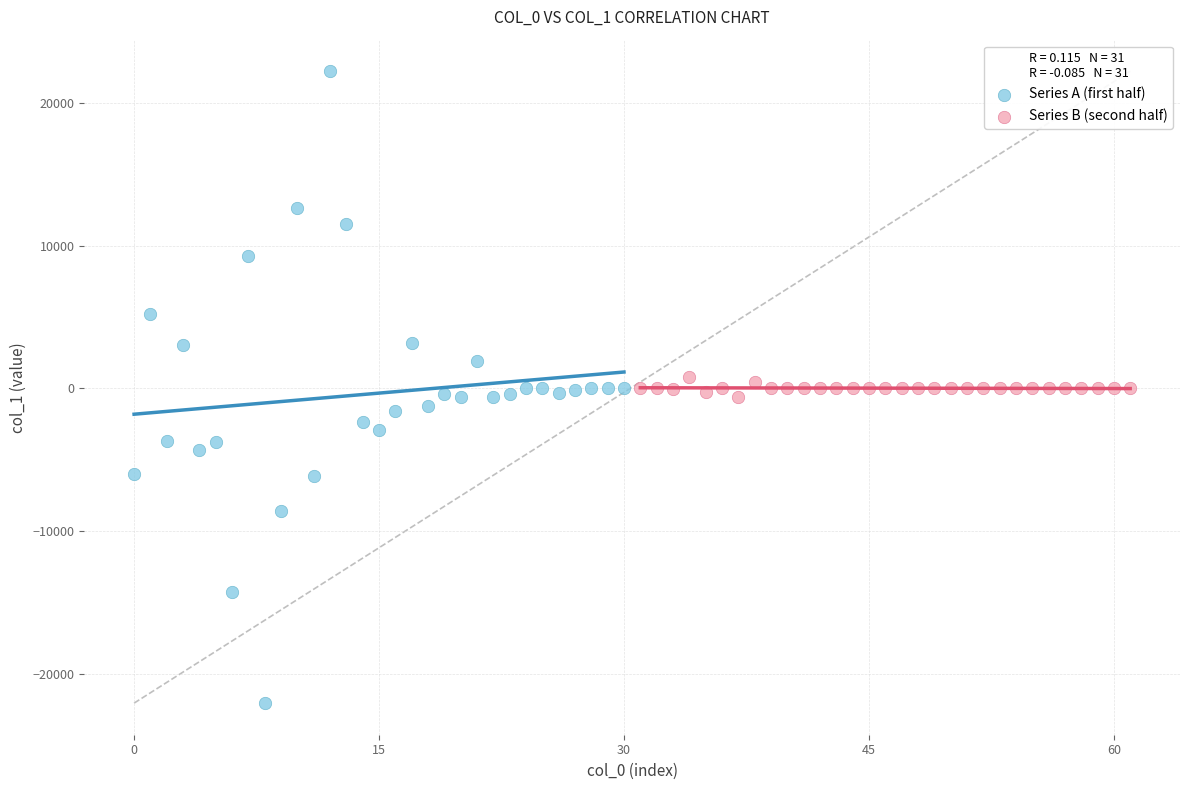

Which series reaches the minimum Y coordinate?

Series A (first half)